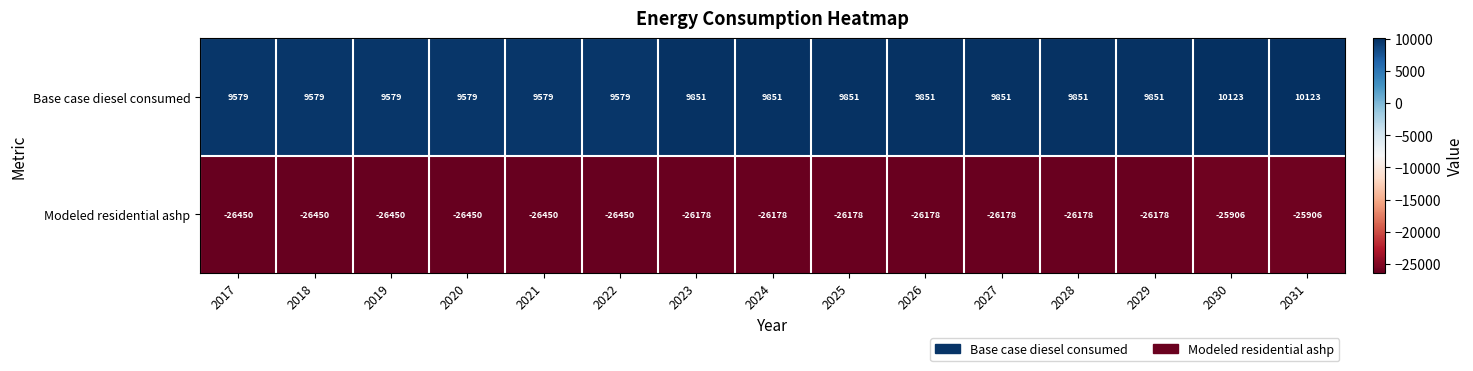

What is the minimum value for Base case diesel consumed?

9579